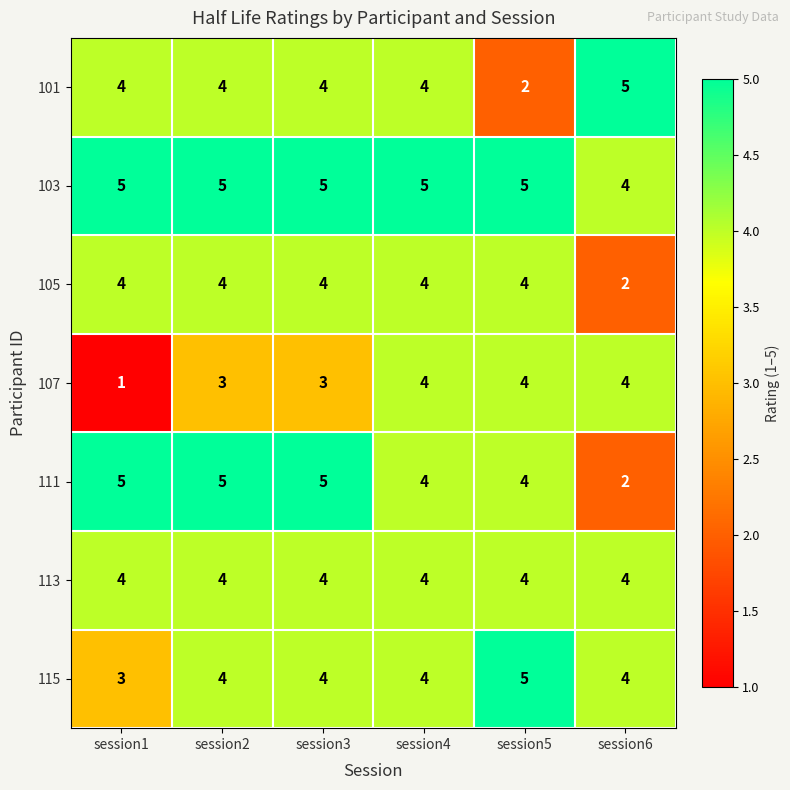

What is the difference between the highest and lowest values at session3?

2